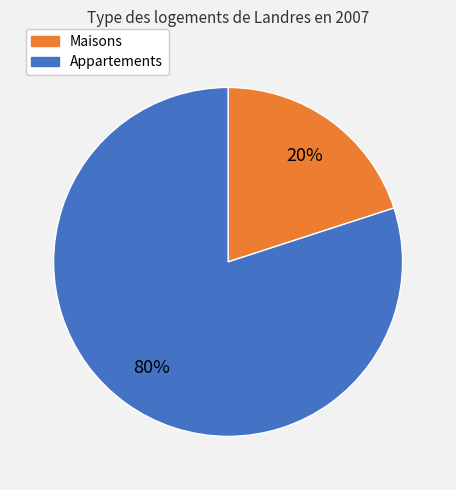

How many slices are in this pie chart?

2